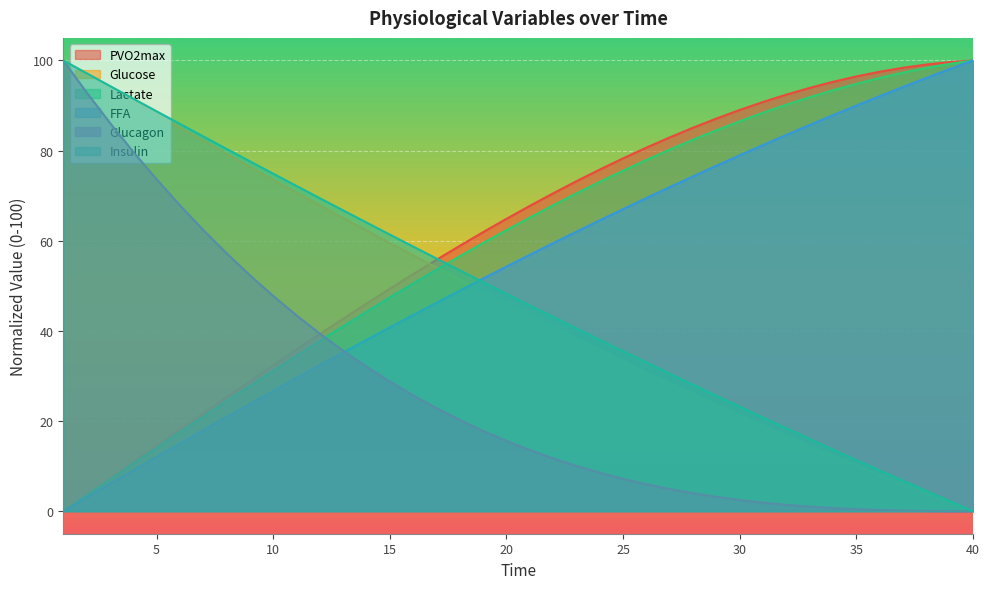

How many lines are shown in the chart?

6